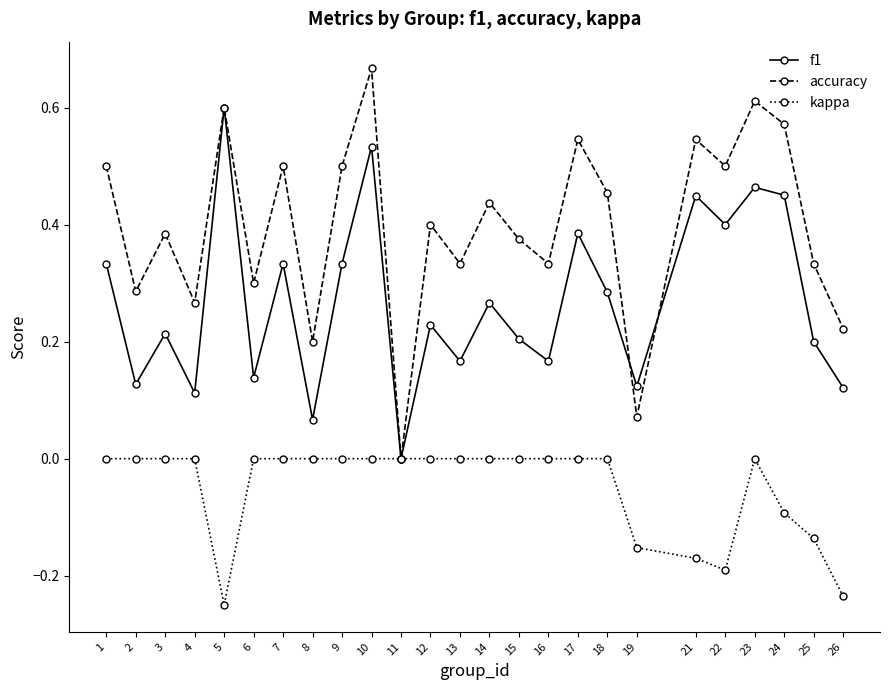

Rank the series by their maximum value, from highest to lowest.

accuracy, f1, kappa